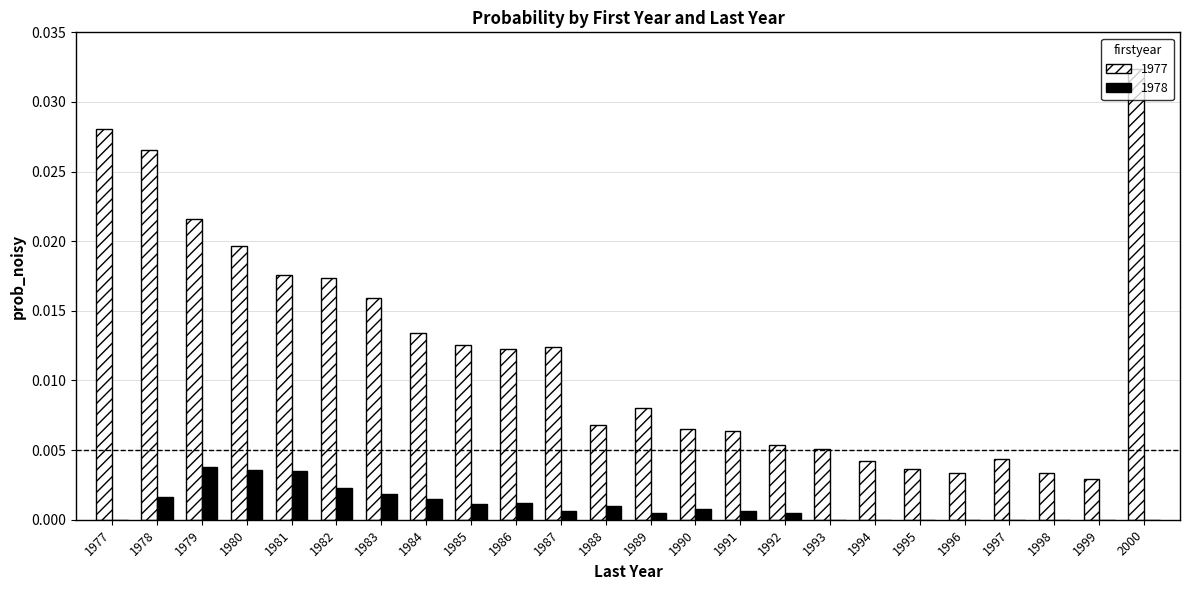

Count the number of data series in this chart.

2